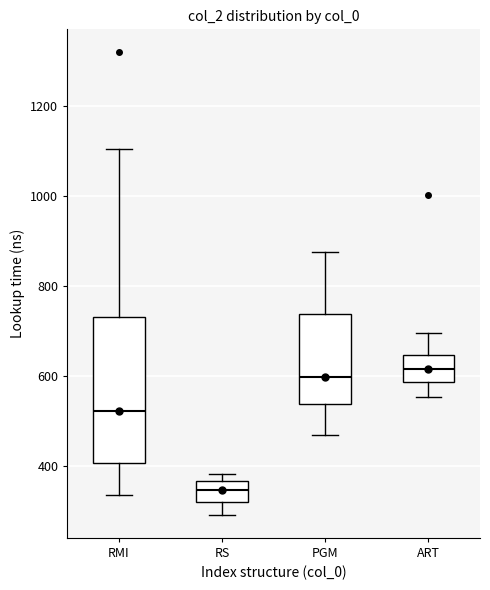

Which box's median line is the lowest?

RS